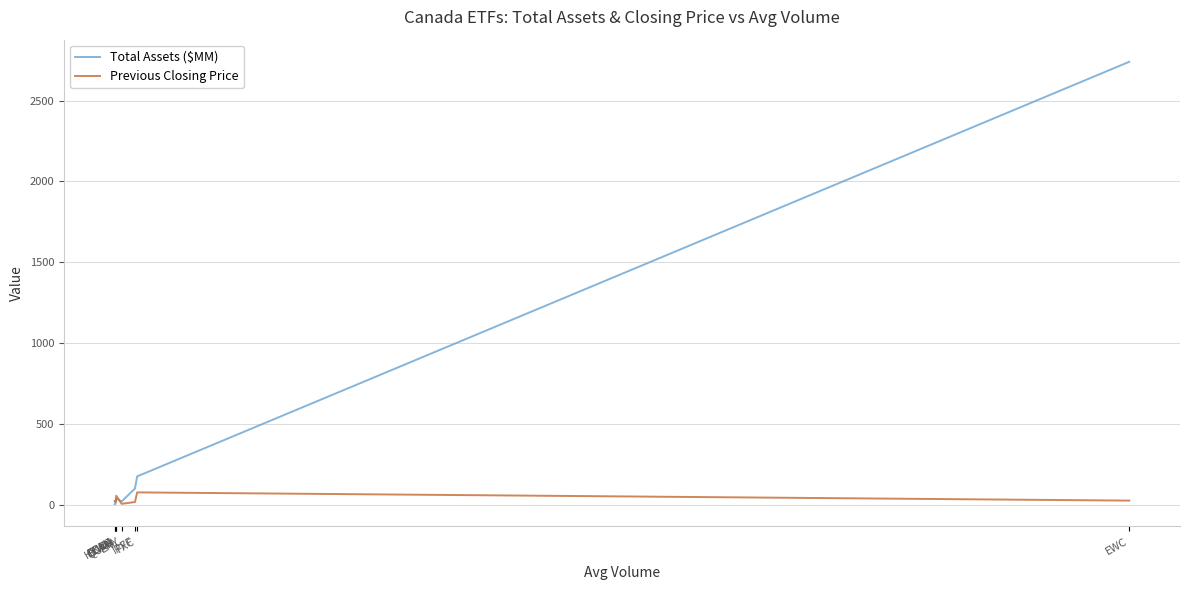

Which series has the largest total across all categories?

Total Assets ($MM)